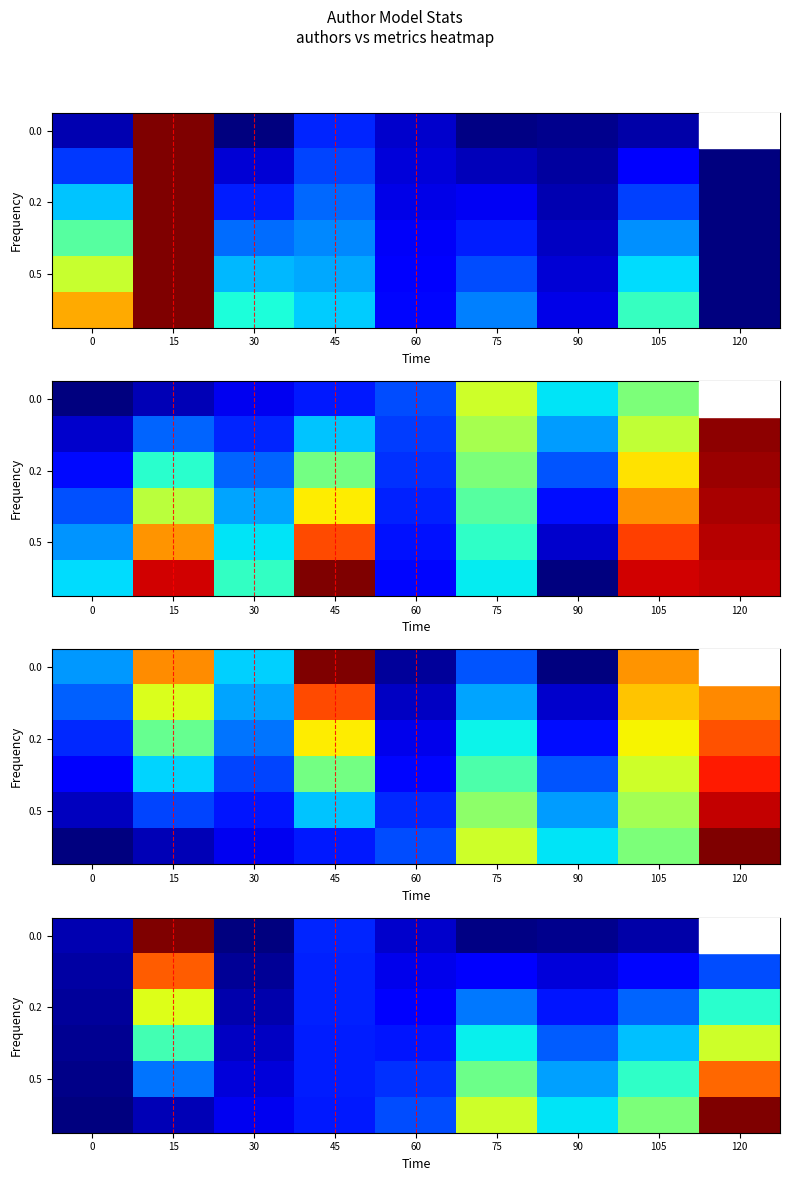

What is the sum of all 0.2 values?

2.0